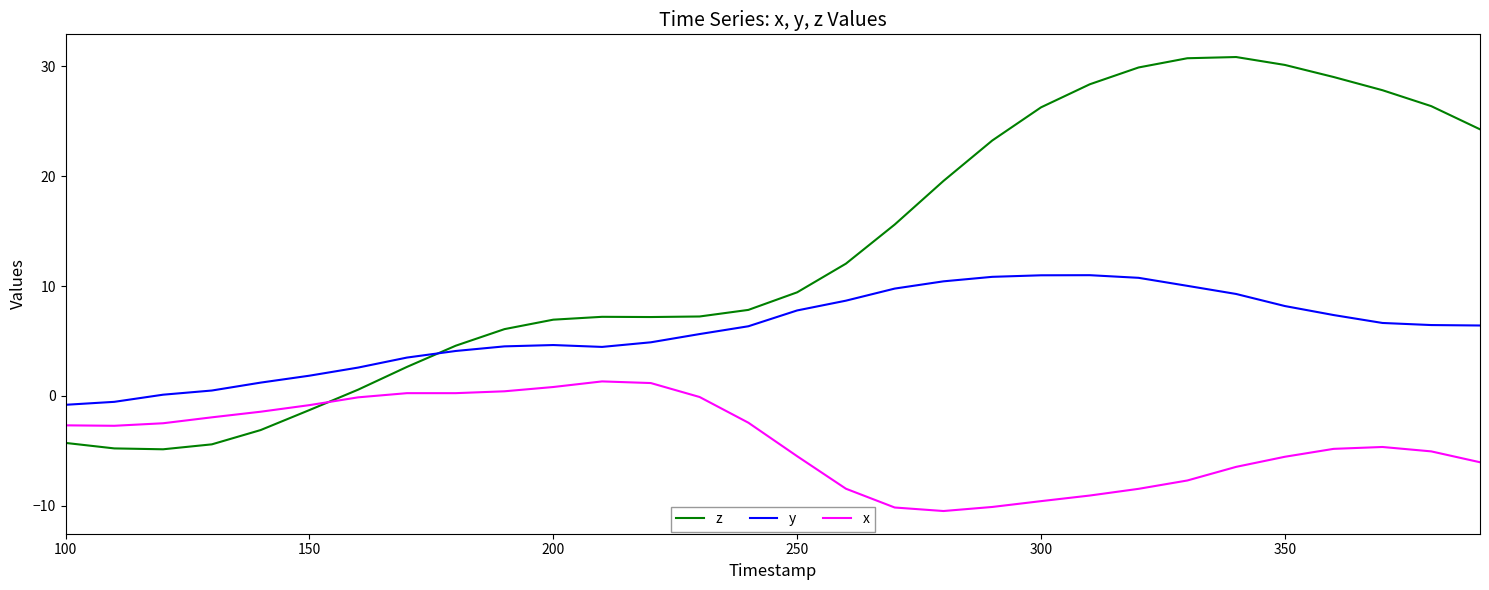

Which series has the largest range (max minus min)?

z